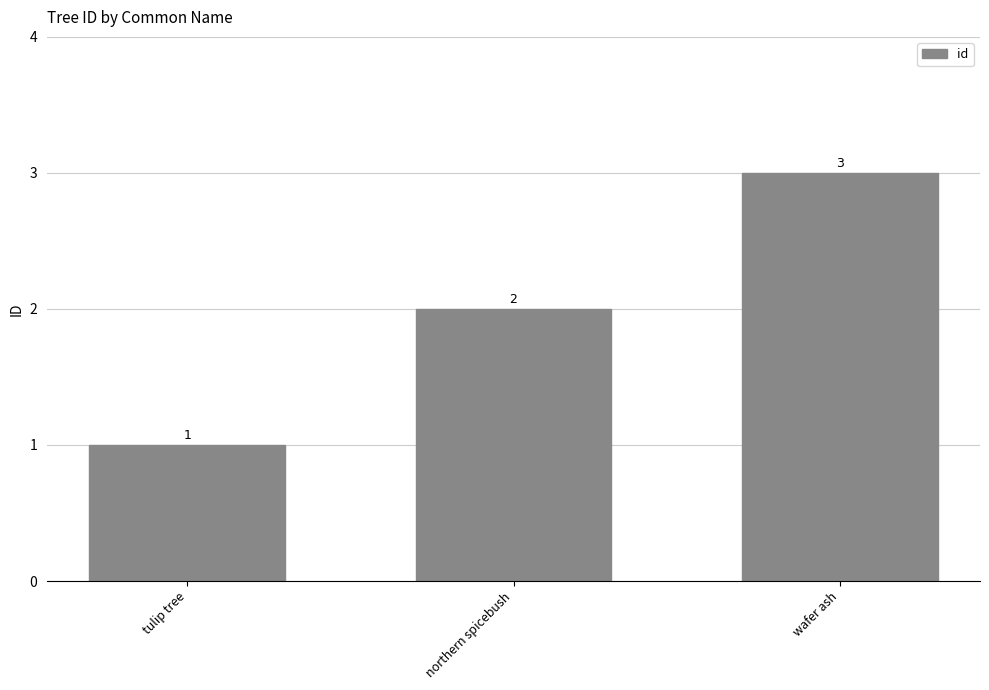

What is the value of the 1st bar from the left?

1